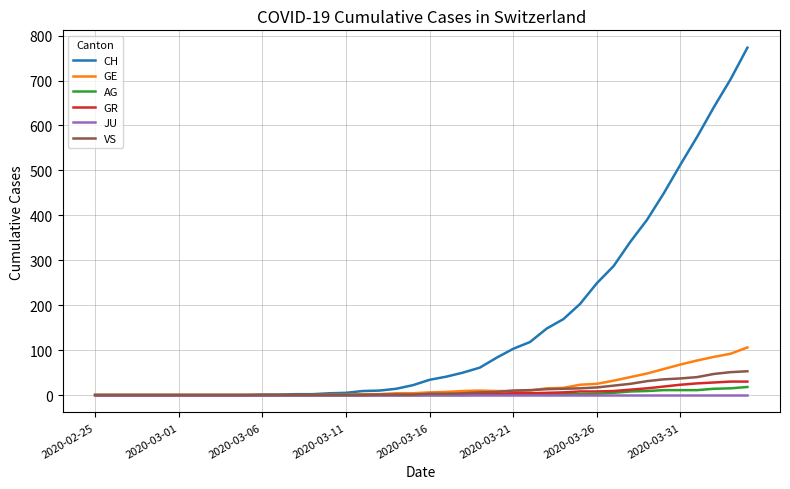

Which series has the largest total across all categories?

CH